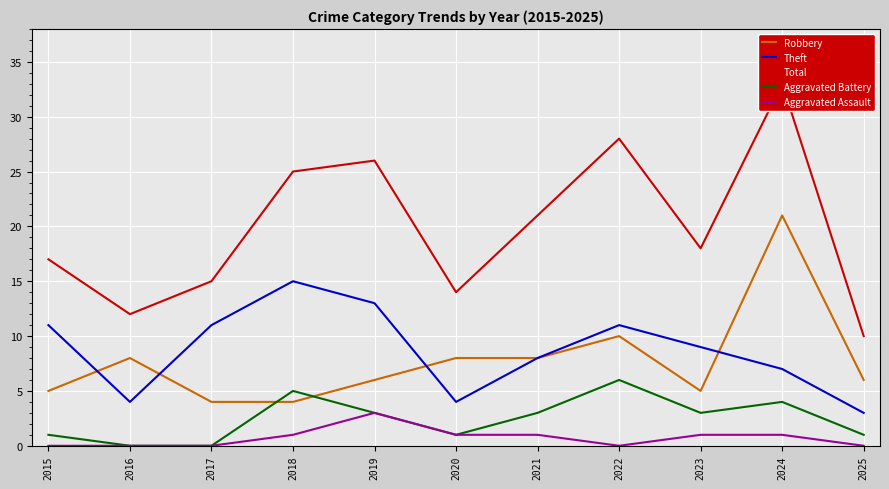

Reading left to right, extract all data points from this chart.

Robbery: 2015=5	2016=8	2017=4	2018=4	2019=6	2020=8	2021=8	2022=10	2023=5	2024=21	2025=6
Theft: 2015=11	2016=4	2017=11	2018=15	2019=13	2020=4	2021=8	2022=11	2023=9	2024=7	2025=3
Total: 2015=17	2016=12	2017=15	2018=25	2019=26	2020=14	2021=21	2022=28	2023=18	2024=33	2025=10
Aggravated Battery: 2015=1	2016=0	2017=0	2018=5	2019=3	2020=1	2021=3	2022=6	2023=3	2024=4	2025=1
Aggravated Assault: 2015=0	2016=0	2017=0	2018=1	2019=3	2020=1	2021=1	2022=0	2023=1	2024=1	2025=0